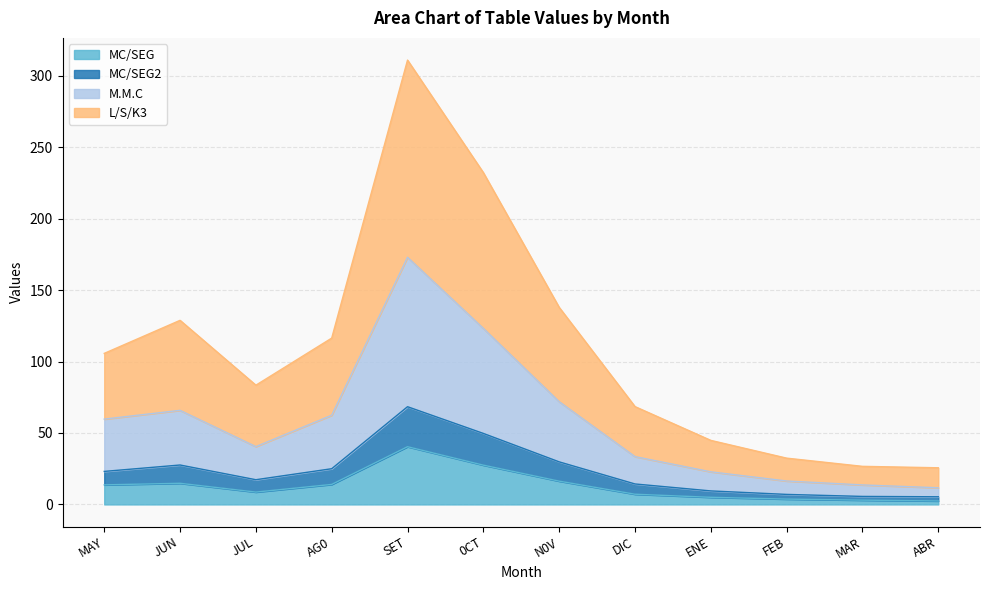

What is the label of the 8th point from the right?

SET